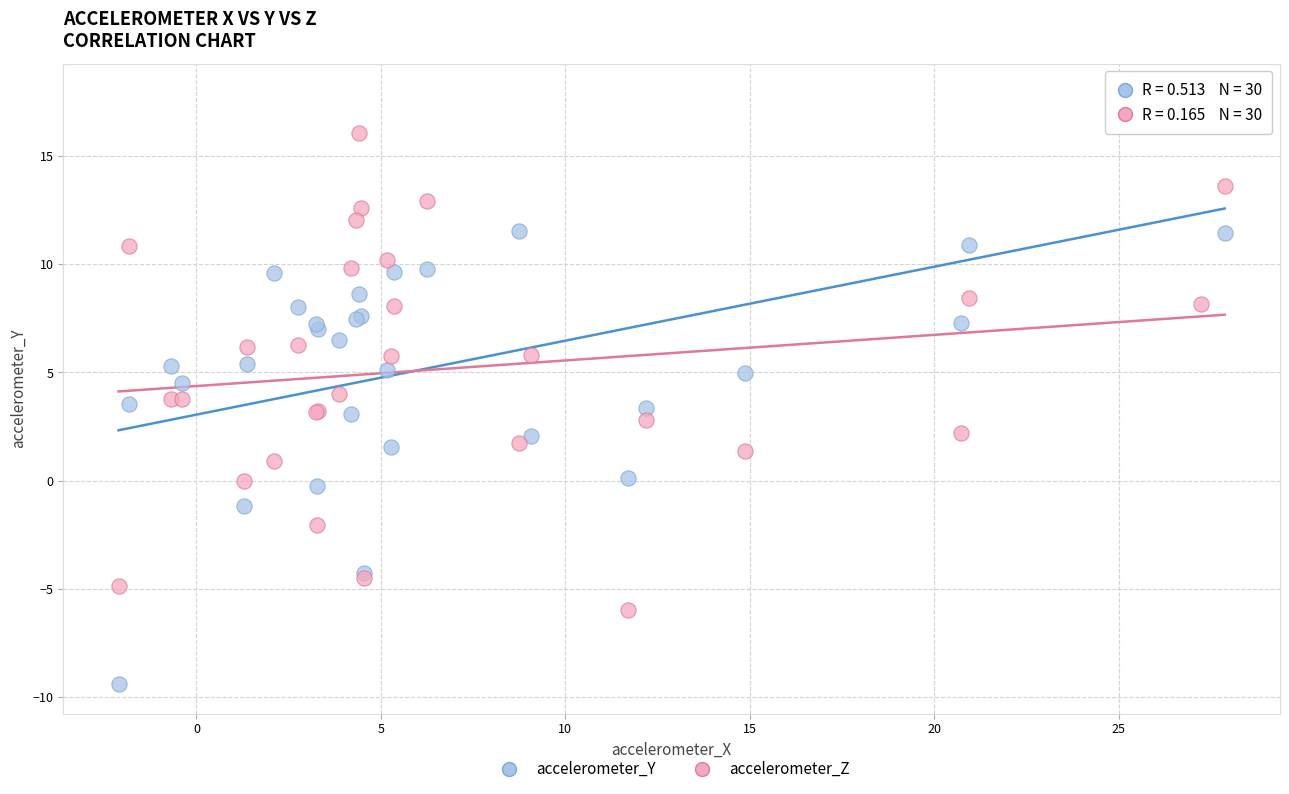

What are all the series names shown in the legend?

accelerometer_Y, accelerometer_Z